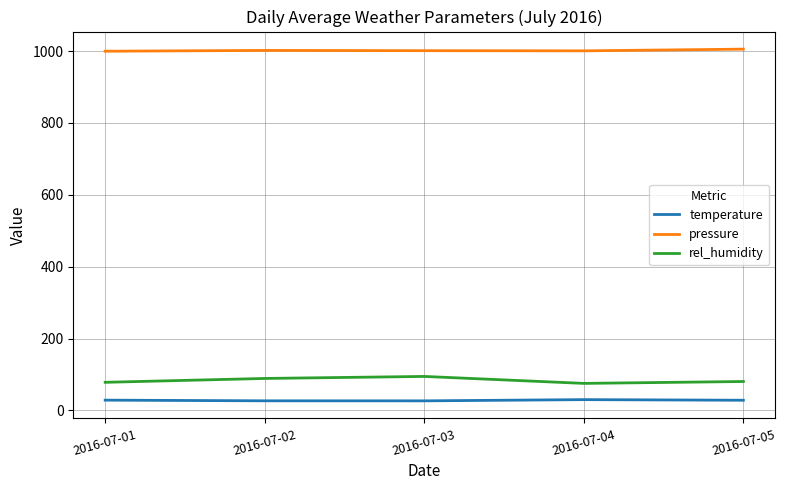

True or false: rel_humidity and temperature cross at least once.

False